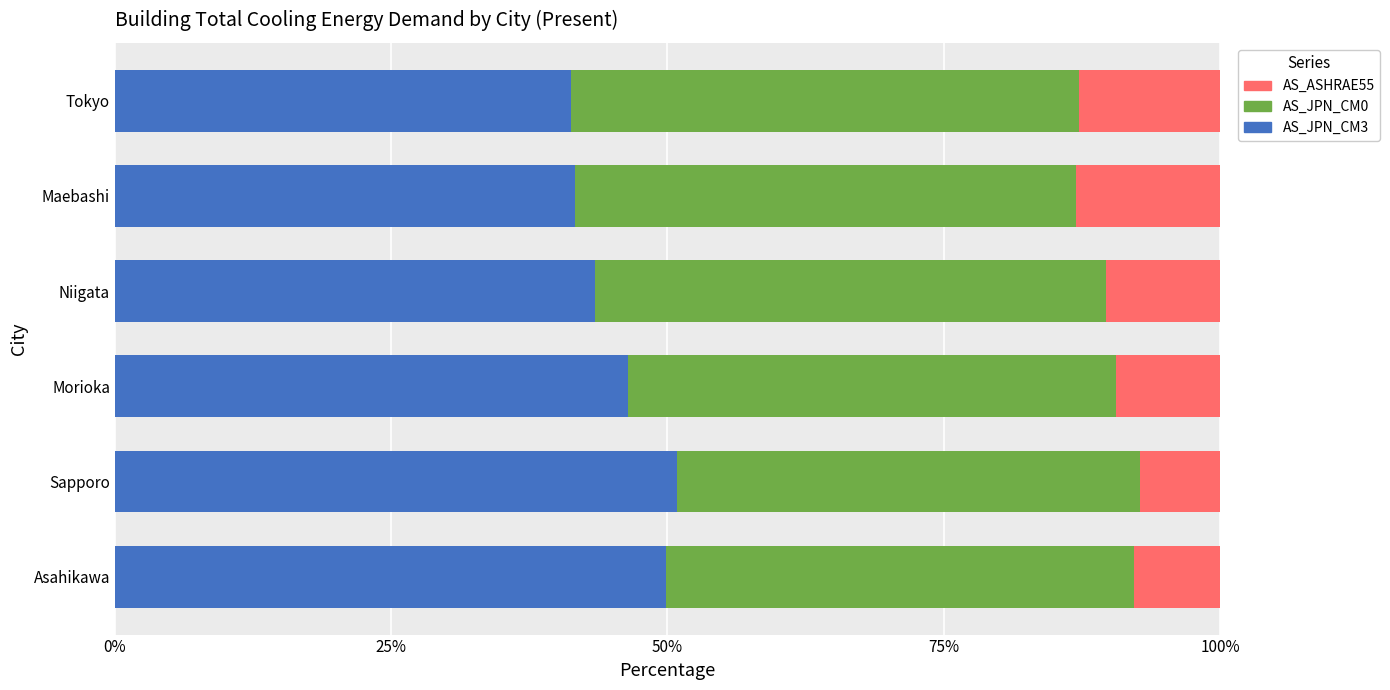

What is the total value across all series at Asahikawa?

100.0